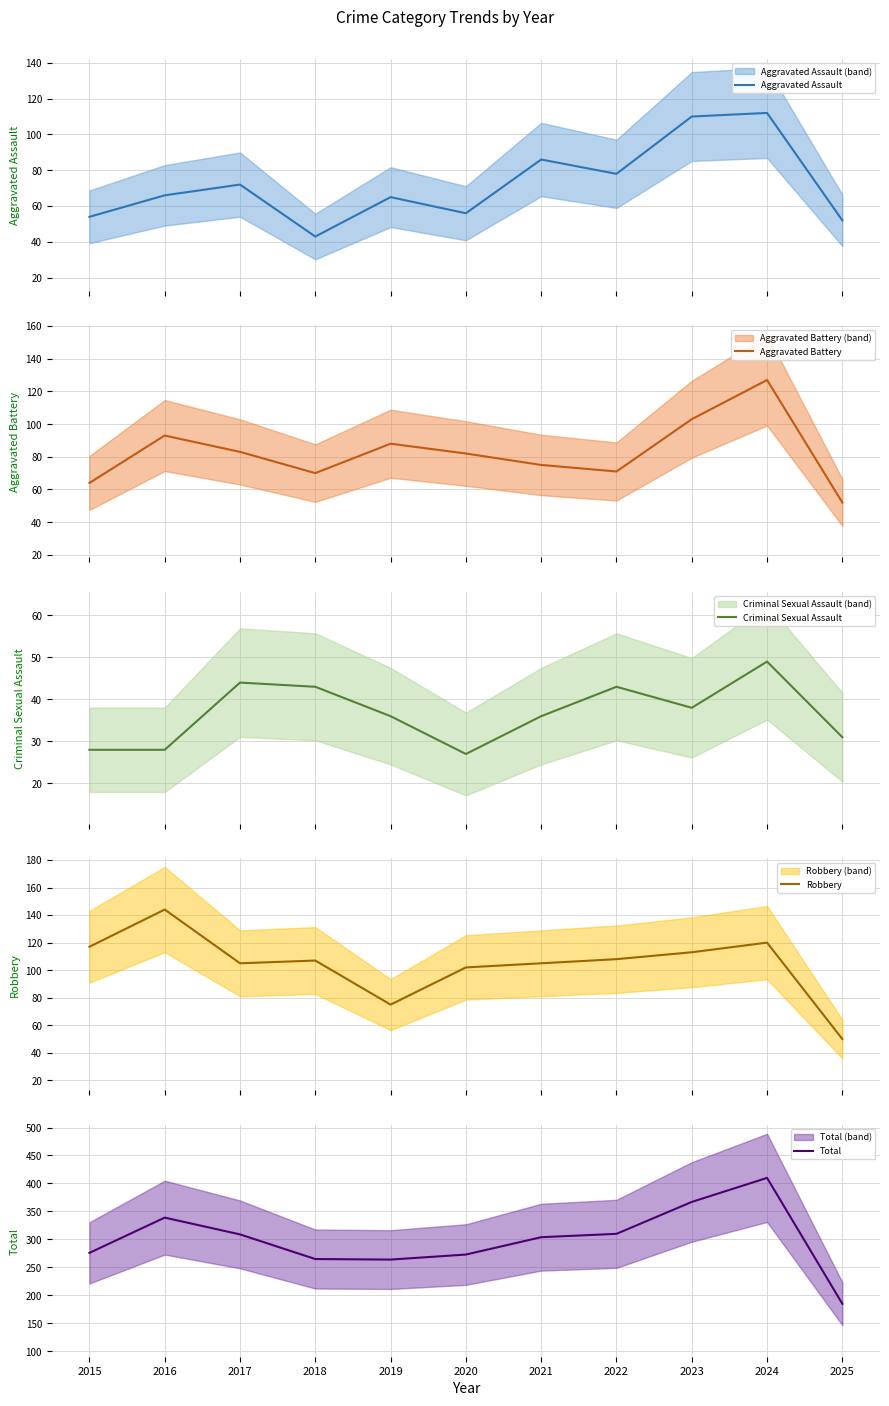

What is the difference between the Aggravated Battery values at 2025 and 2024?

75